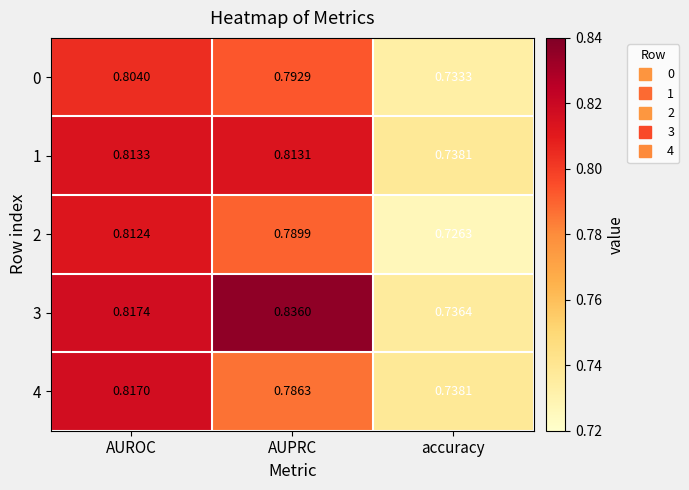

Is the value of 2 at AUROC greater than the value of 4 at accuracy?

Yes